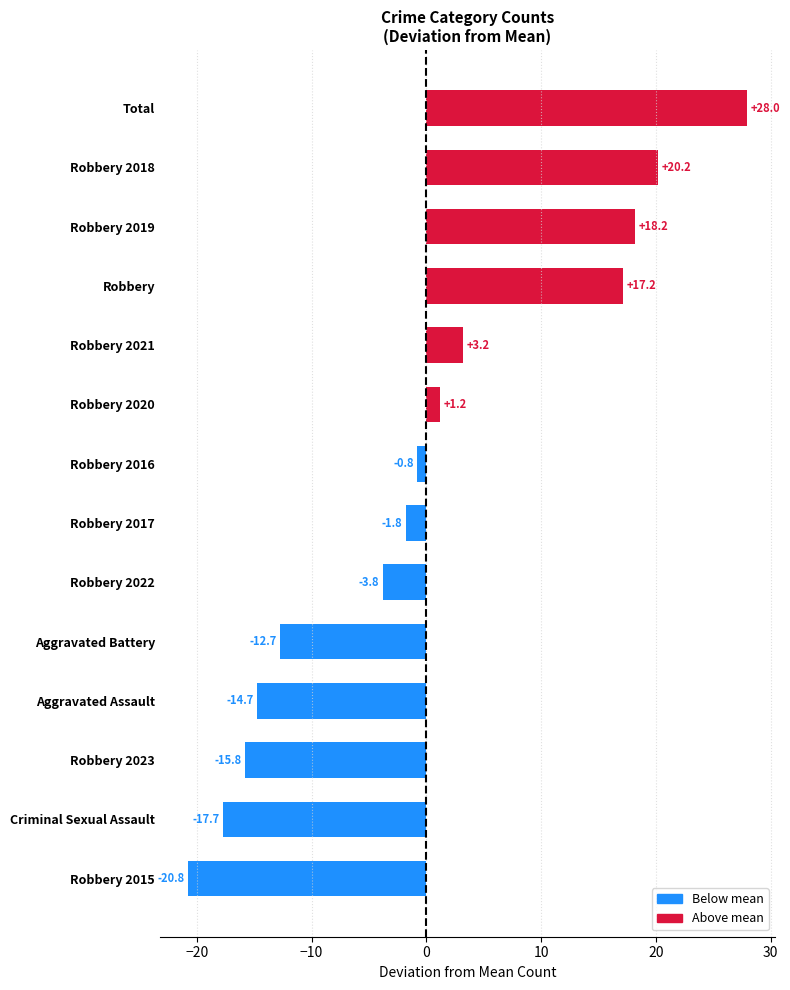

Which has a higher value, Robbery 2018 or Robbery 2017?

Robbery 2018